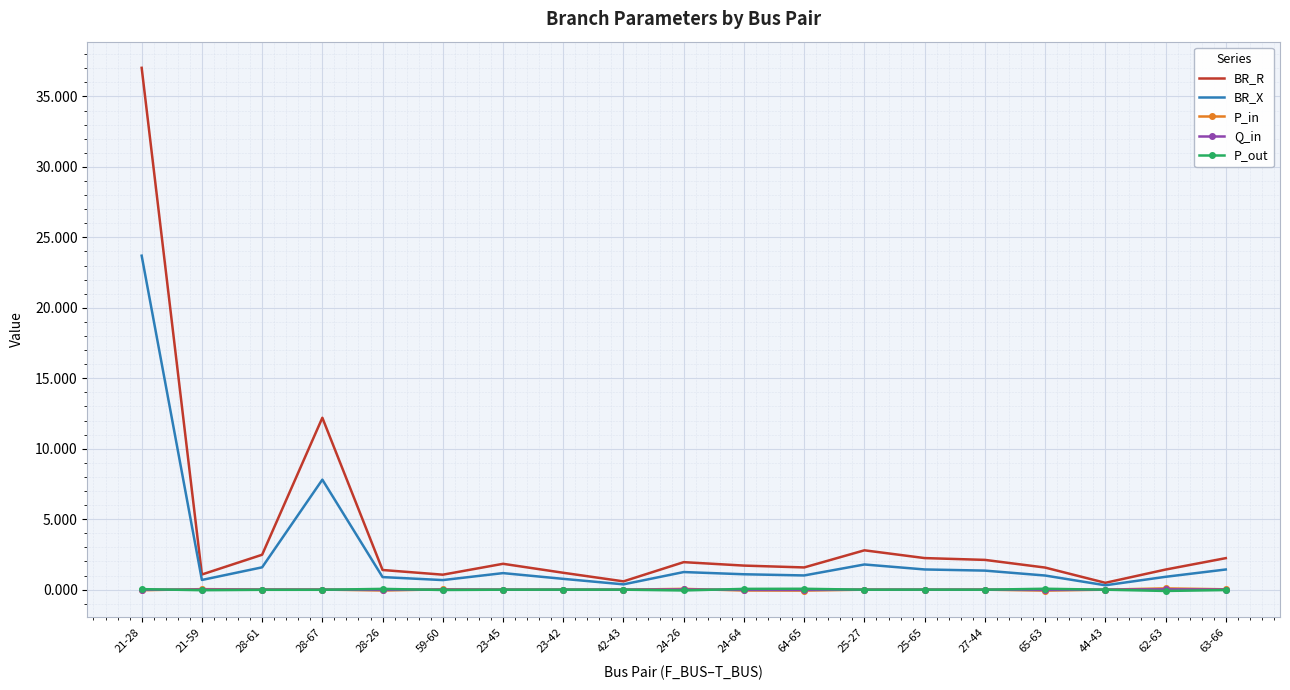

Is it true that P_in equals 0.0 at 25-27?

True